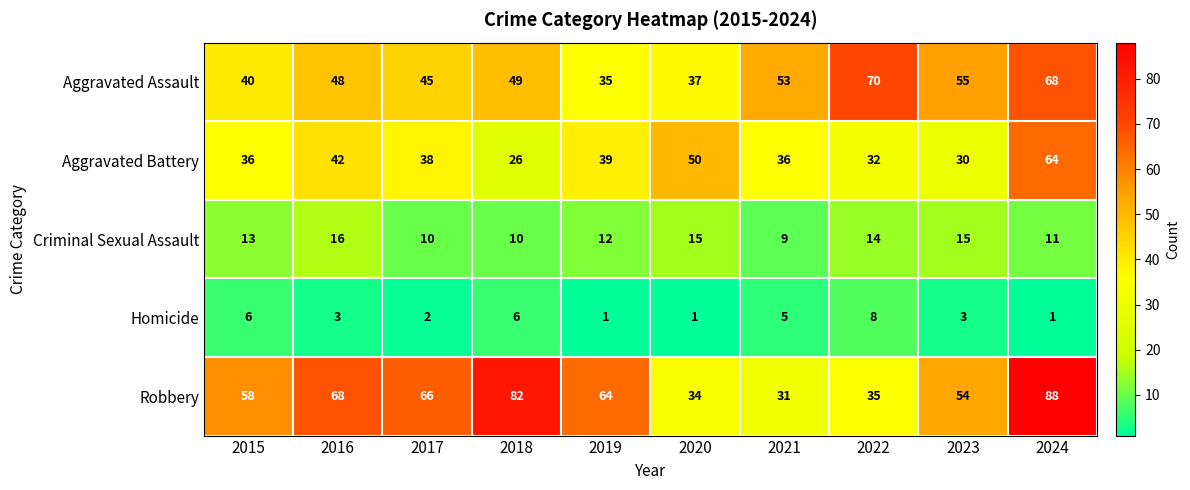

What is the average value of the Homicide series?

4